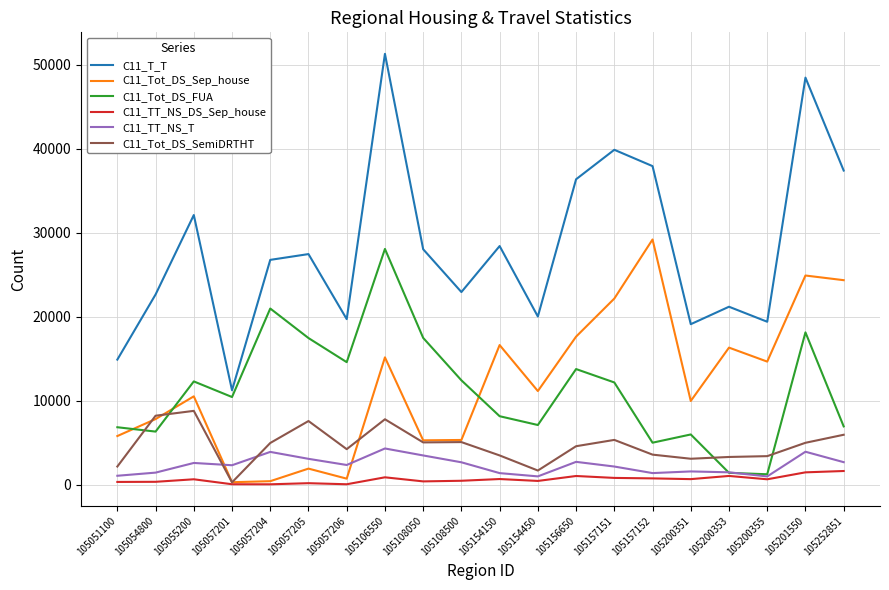

What is the average value of the C11_Tot_DS_SemiDRTHT series?

4667